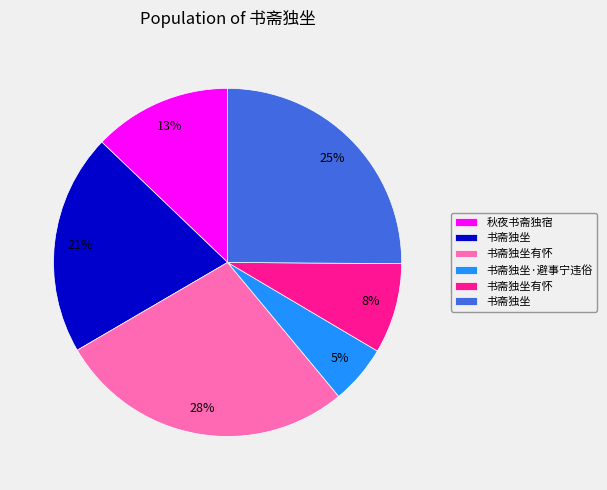

Is there a majority slice in this chart?

No